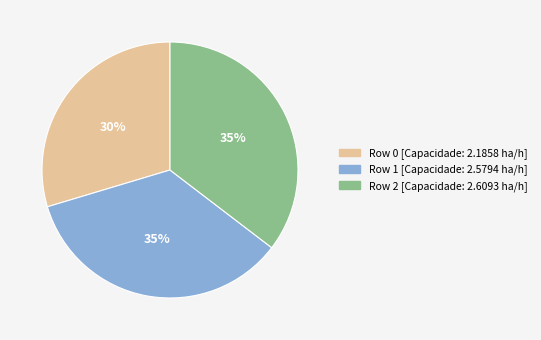

True or false: Row 2 accounts for 47% of the total.

False